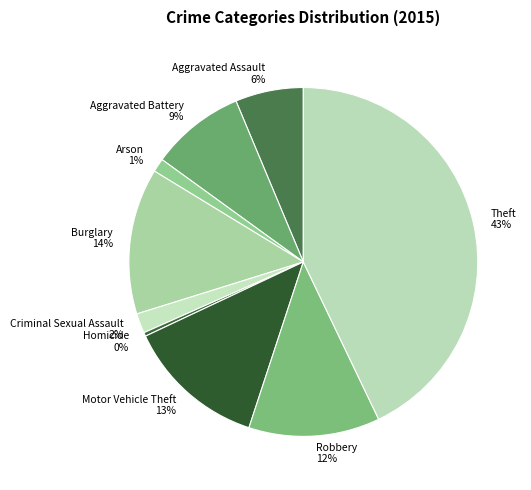

The Criminal Sexual Assault slice represents 13% of the pie. True or false?

False